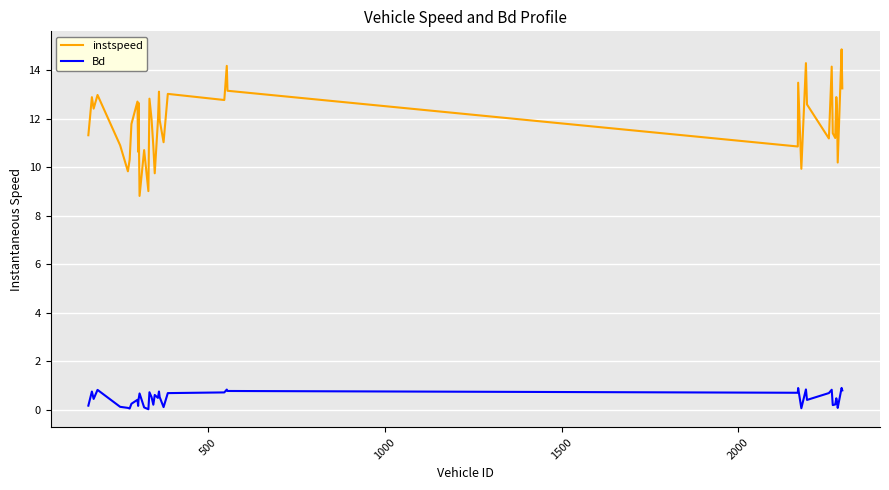

True or false: Bd and instspeed cross at least once.

False